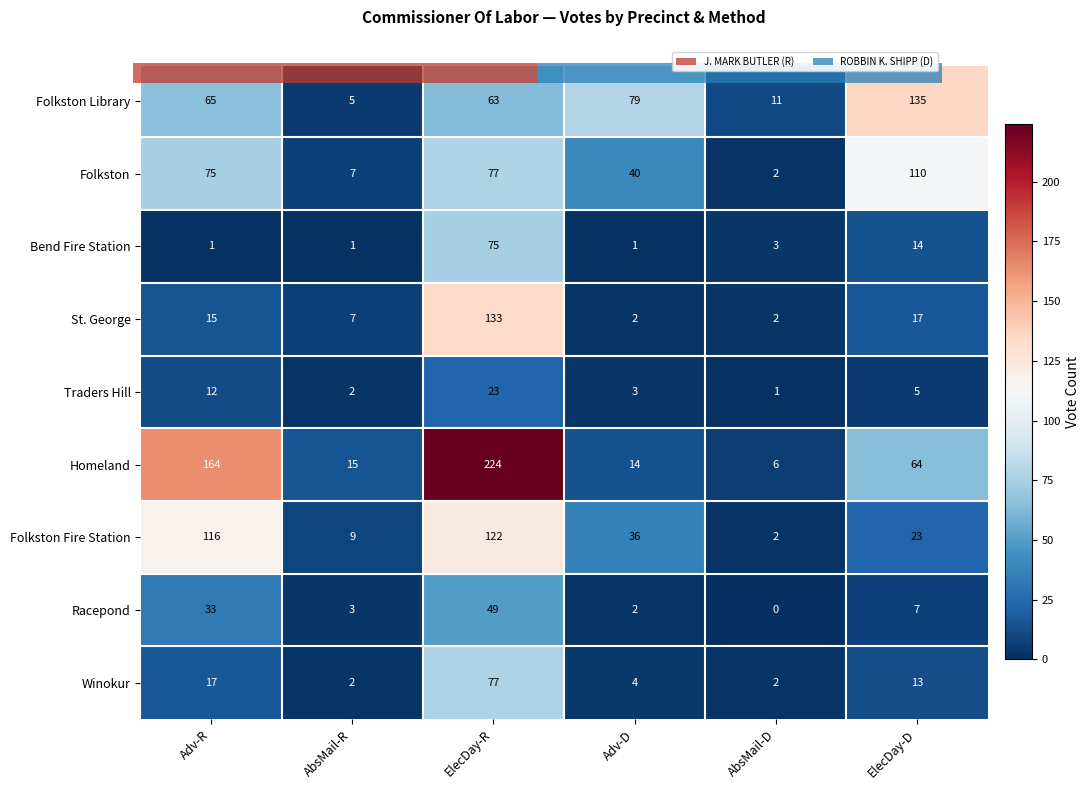

Is the value of Traders Hill at ElecDay-R greater than the value of Racepond at ElecDay-D?

Yes